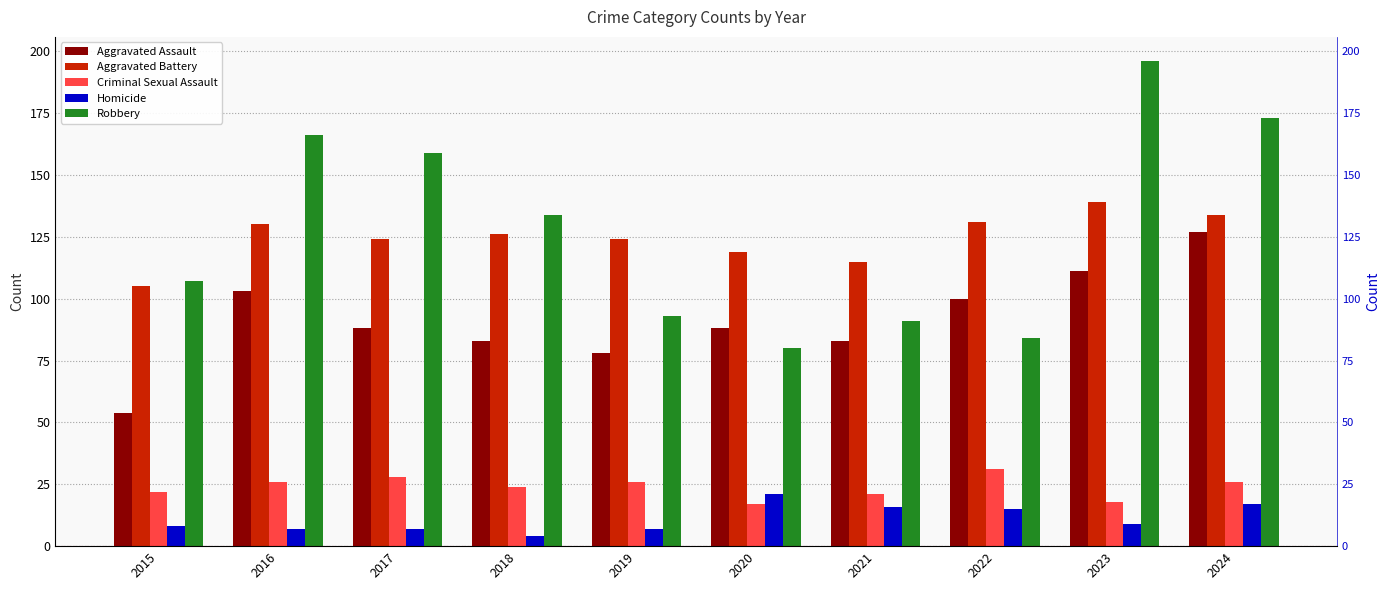

Where does the Homicide series first go above 9?

2020